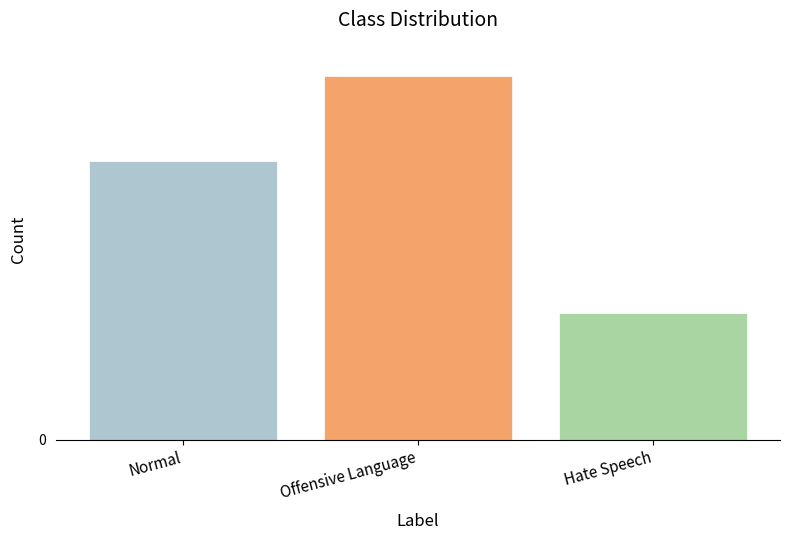

At which label is the value closest to 94?

Normal